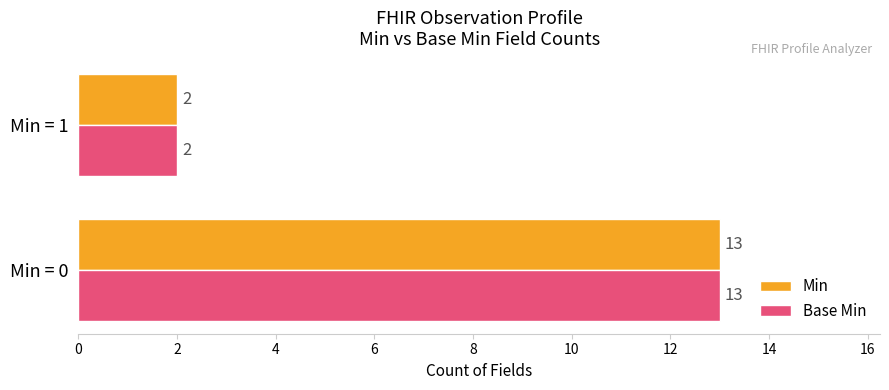

How many Base Min values are between 2 and 13?

2